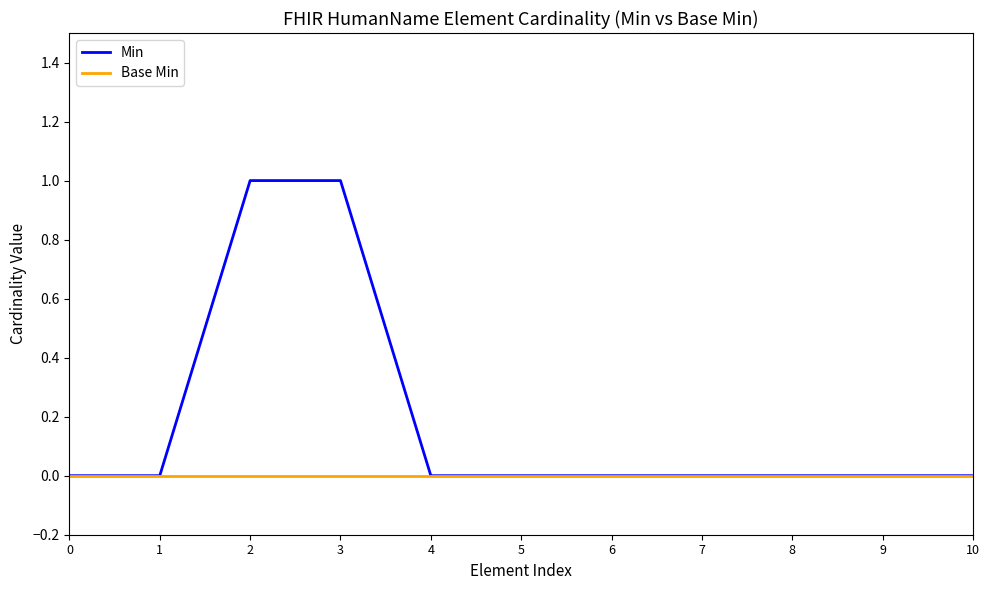

Rank the series by their maximum value, from highest to lowest.

Min, Base Min